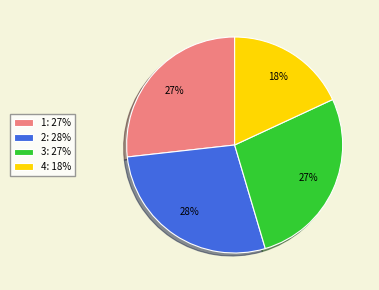

What percentage is the 4 slice, to the nearest percent?

18%